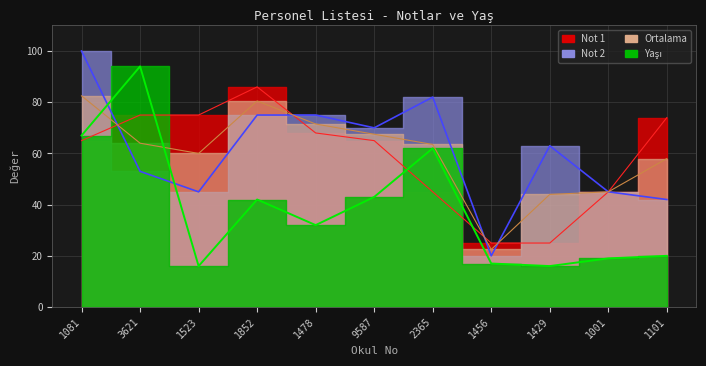

At which label does Yaşı first exceed 32?

1081